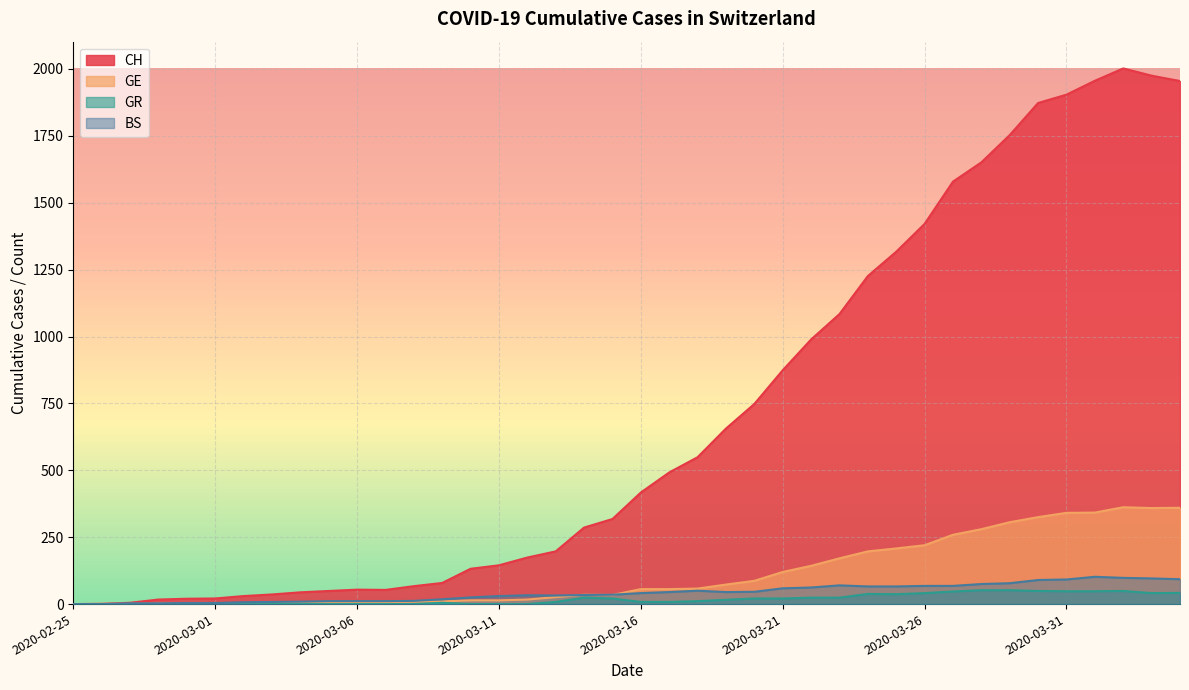

Which series has the largest range (max minus min)?

CH